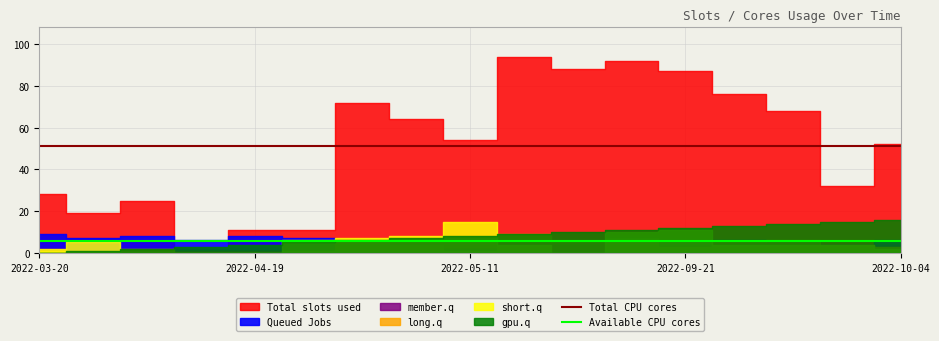

What is the value of the Total CPU cores point at the 2nd from the left?

51.5